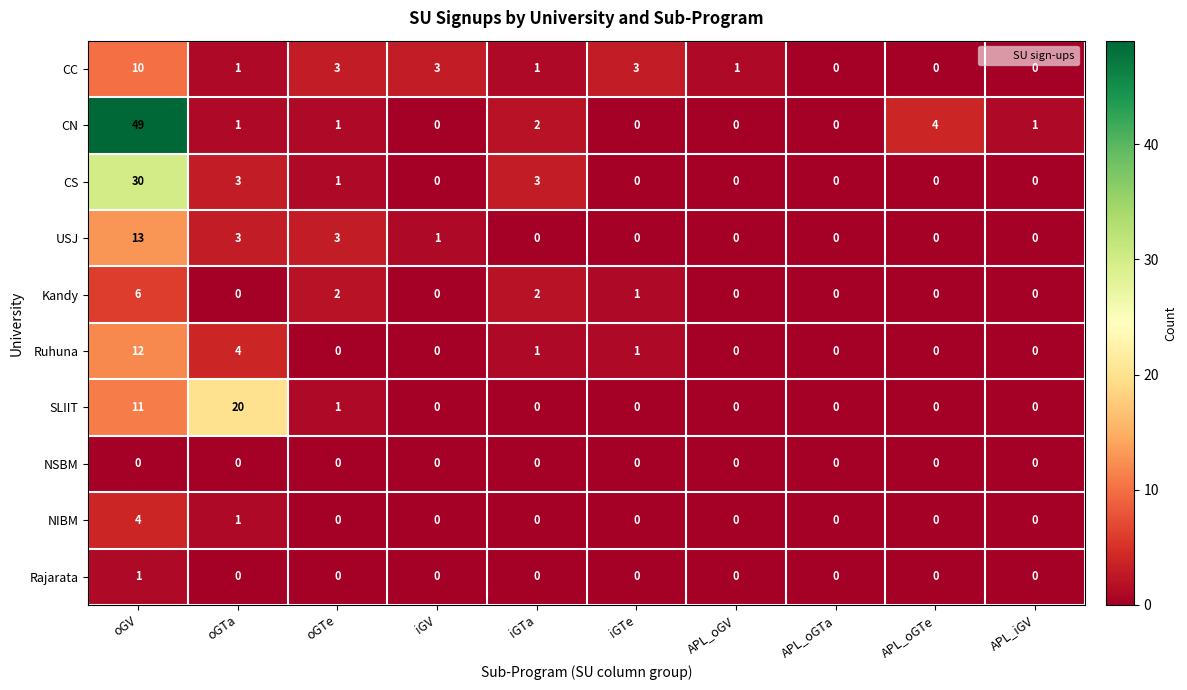

Rank the series by their maximum value, from highest to lowest.

CN, CS, SLIIT, USJ, Ruhuna, CC, Kandy, NIBM, Rajarata, NSBM